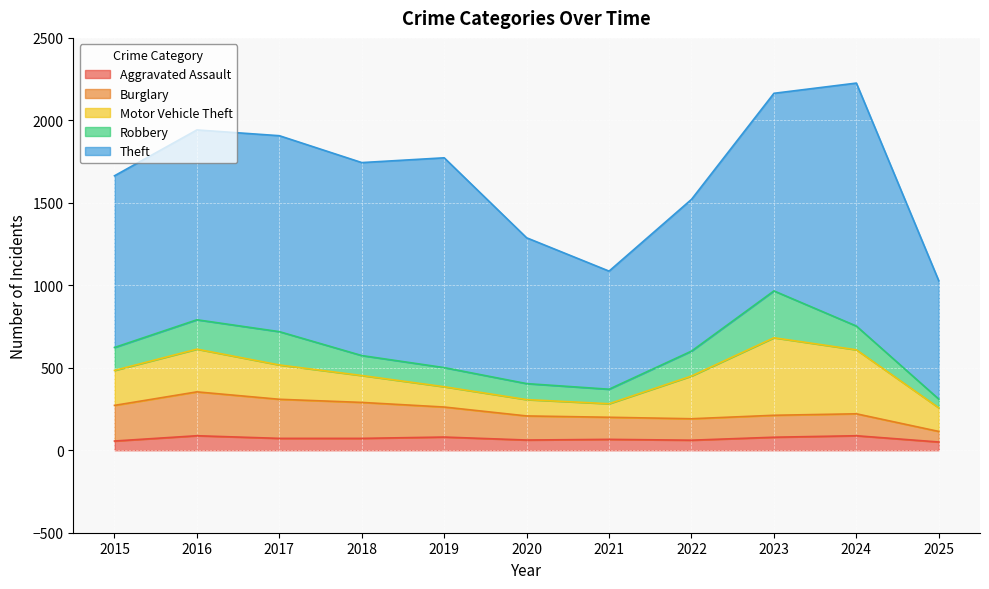

What is the minimum value shown in the chart?

50